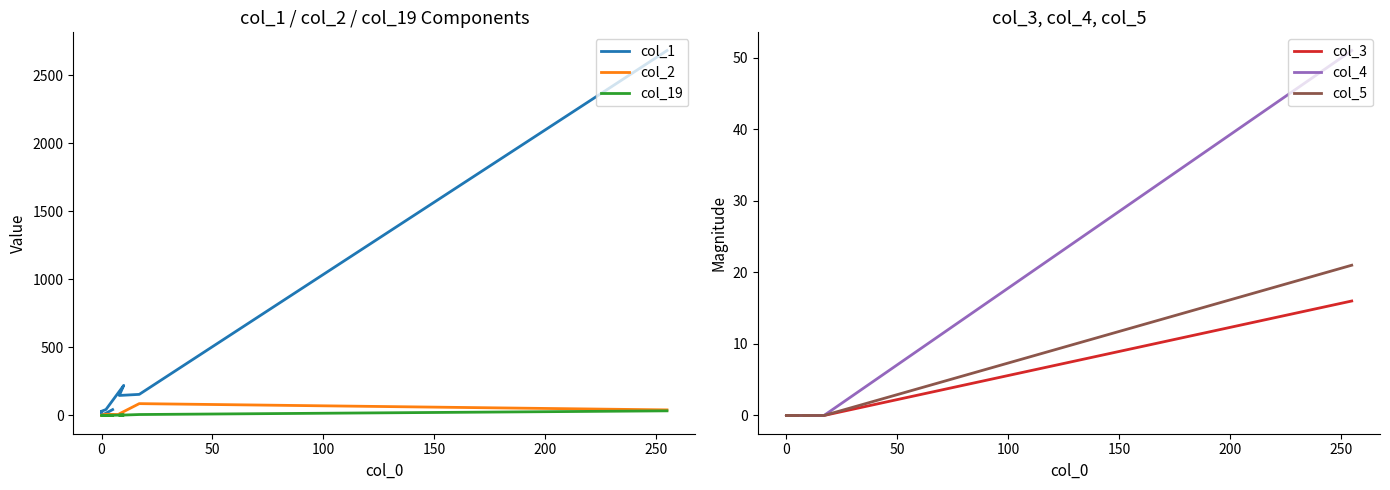

Which series has the largest range (max minus min)?

col_1